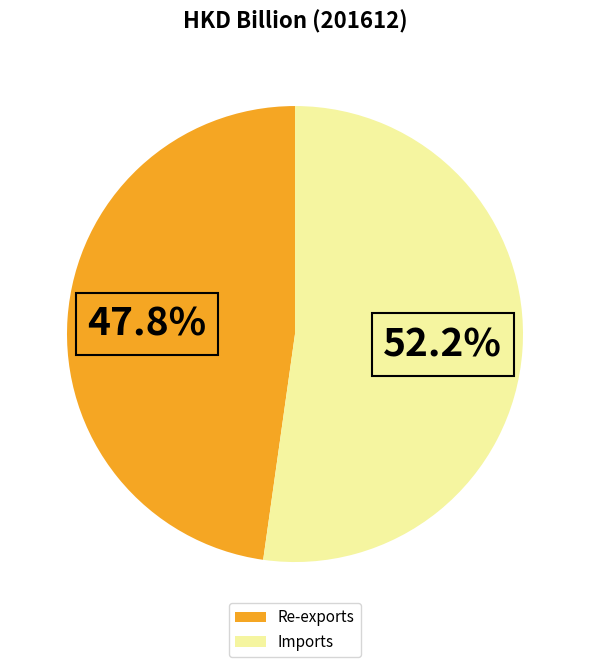

What is the ratio of the value at Re-exports to the value at Imports?

0.9